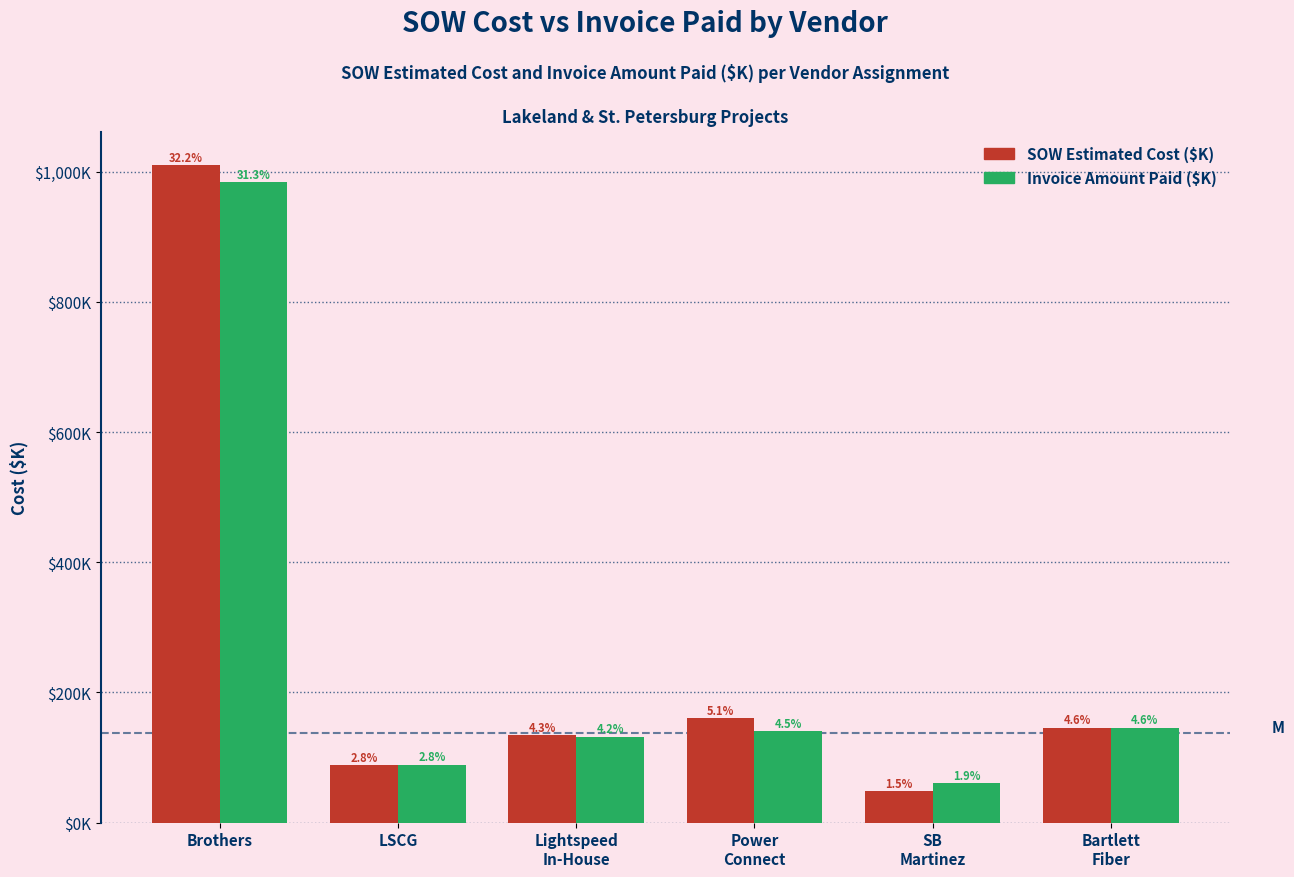

Which label corresponds to the smallest value in the chart?

SB
Martinez